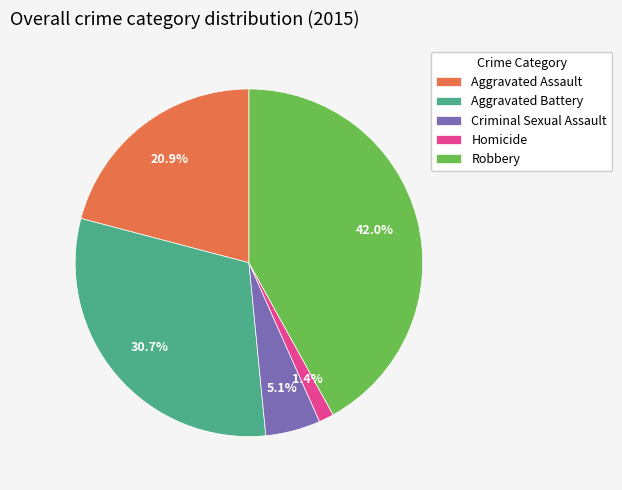

Which has a higher value, Aggravated Assault or Criminal Sexual Assault?

Aggravated Assault